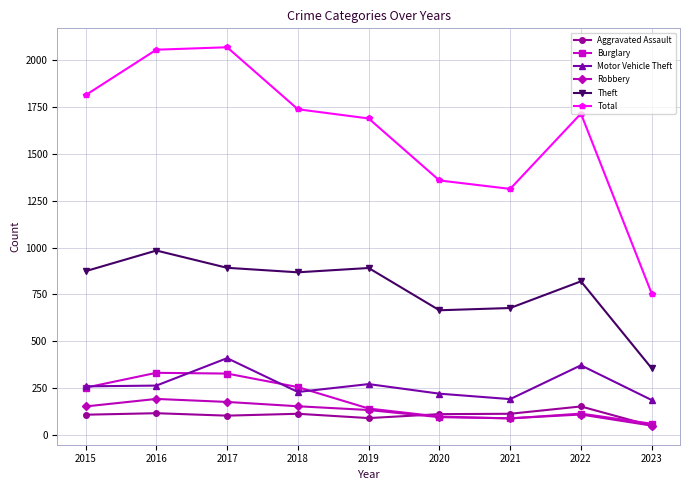

At which category does Theft reach its first local valley?

2018